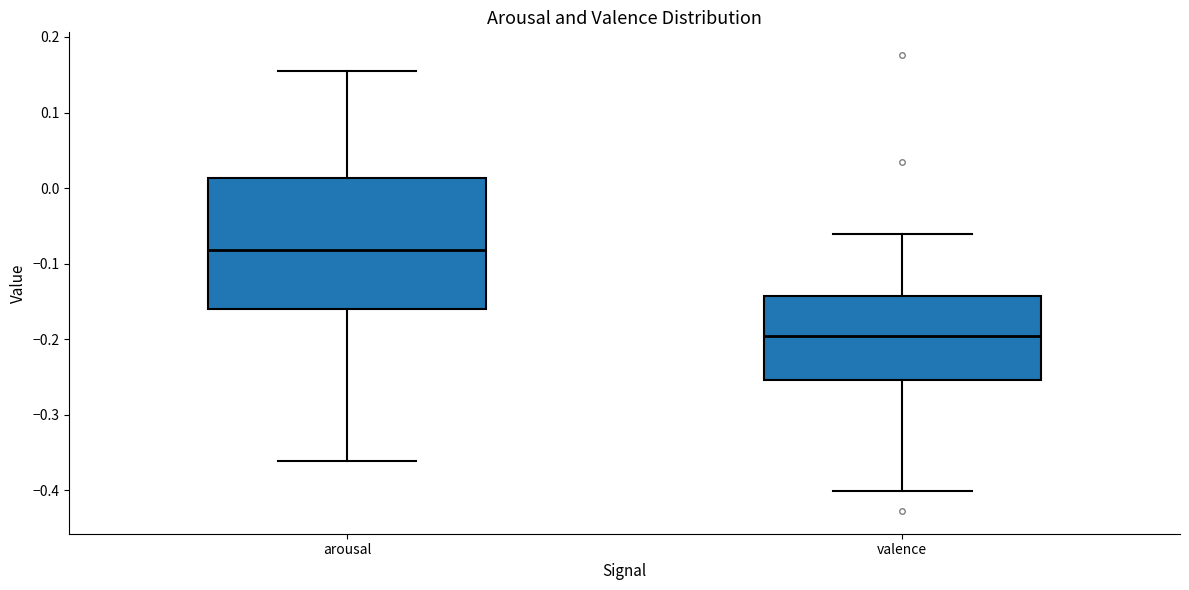

Where is the upper edge of the box for valence on the y-axis? The values are not printed on the chart, so give them approximately, as read against the axis.

-0.14